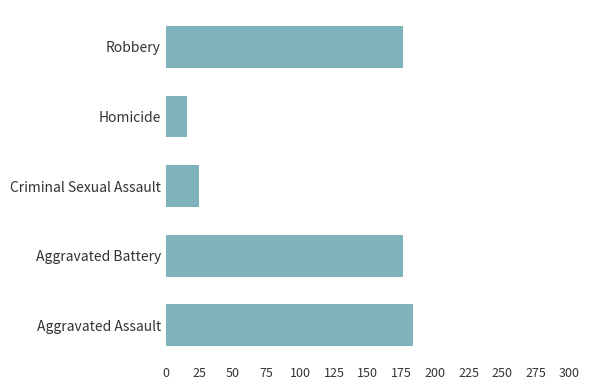

Which label corresponds to the smallest value in the chart?

Homicide